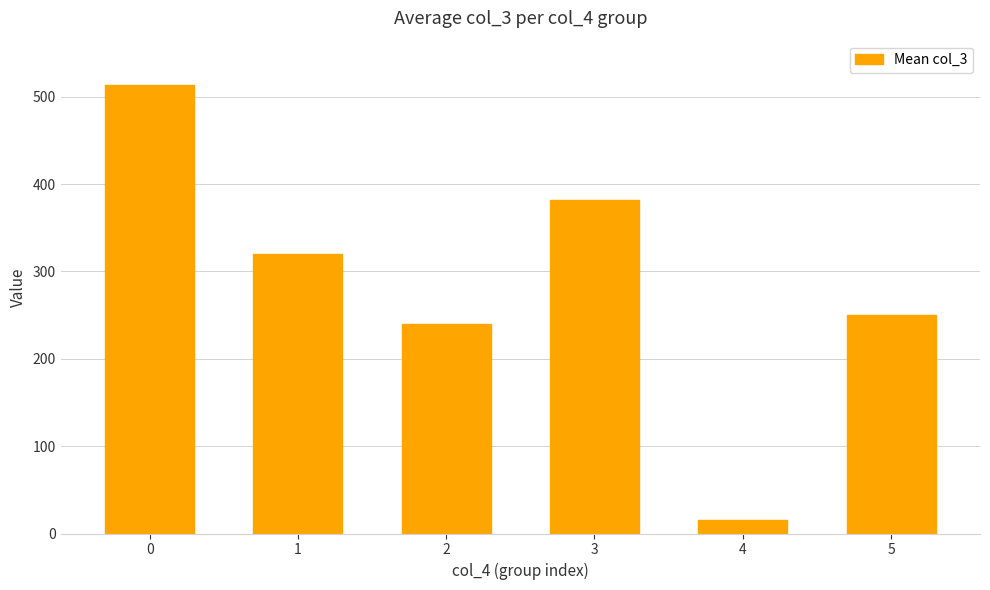

Reading left to right, transcribe all the data shown in this chart.

513.0	320.1	239.3	381.8	16.0	250.0